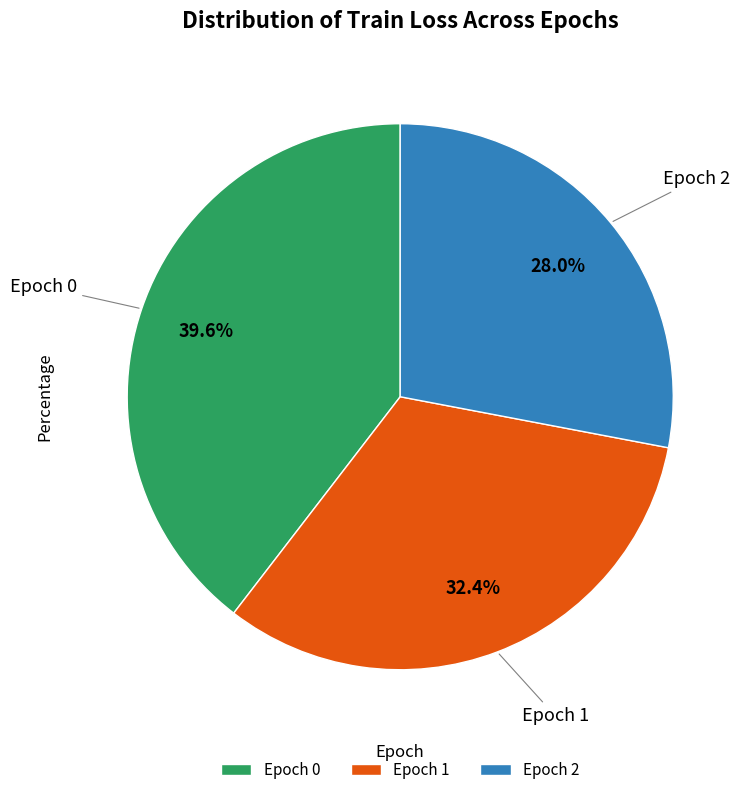

Which slice is the largest?

Epoch 0